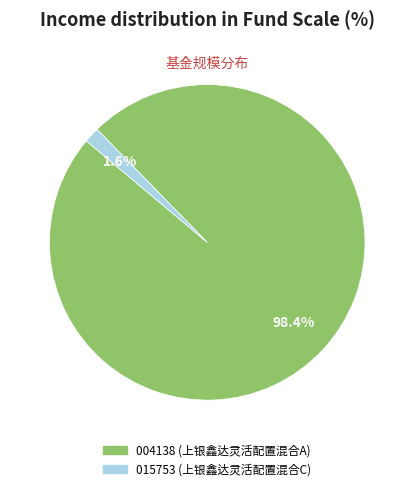

Is there a majority slice in this chart?

Yes